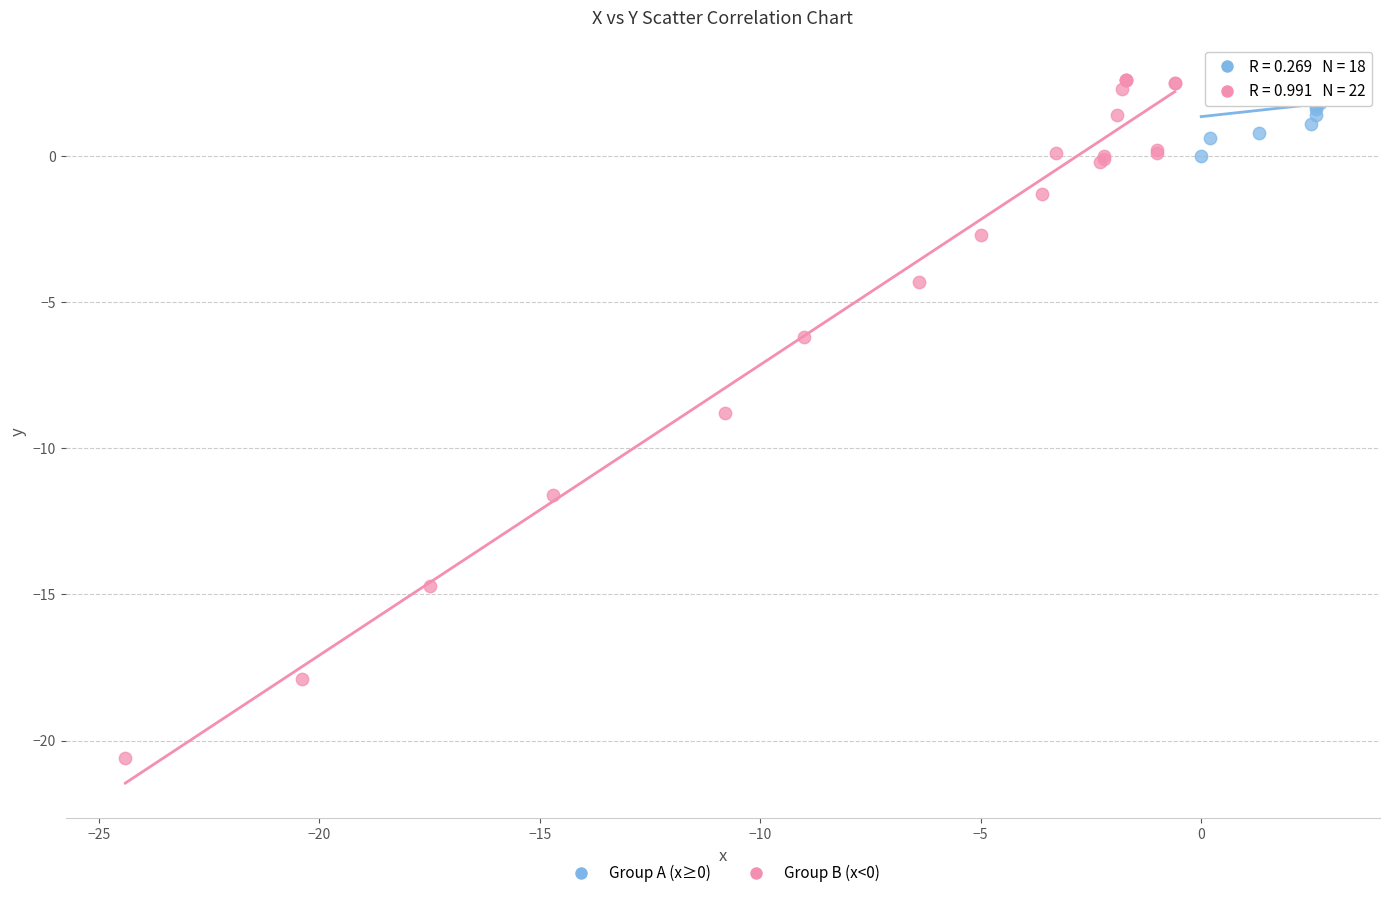

Which series reaches the maximum Y coordinate?

Group B (x<0)